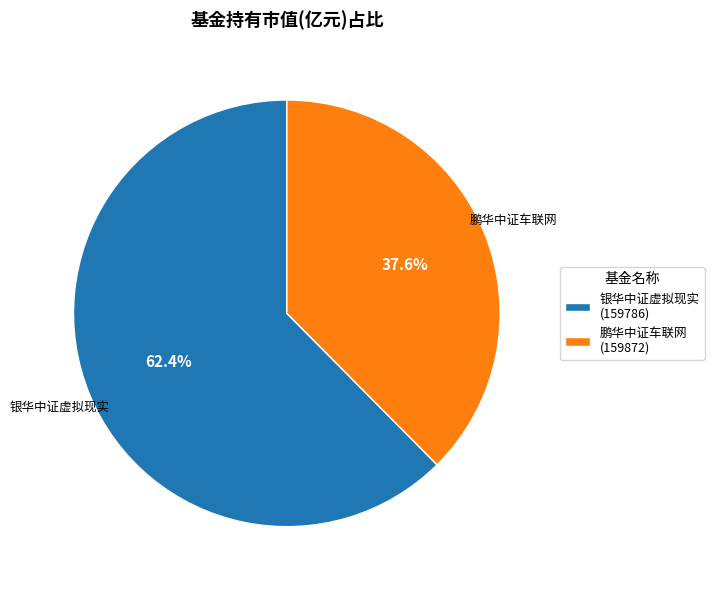

Count the number of slices in the pie.

2